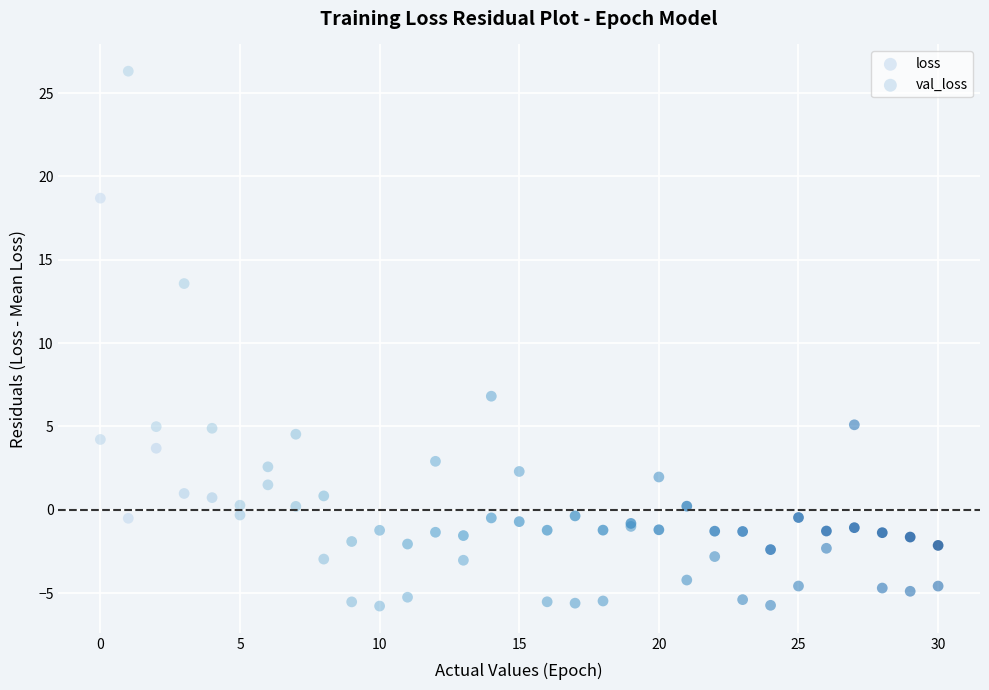

Which series reaches the maximum Y coordinate?

val_loss